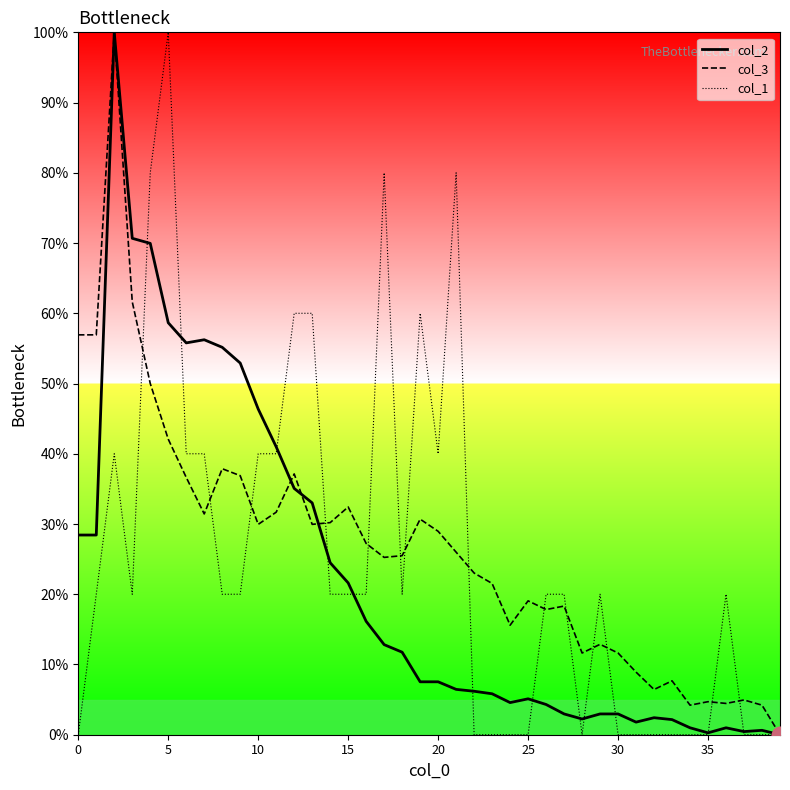

What is the maximum value shown in the chart?

100.0